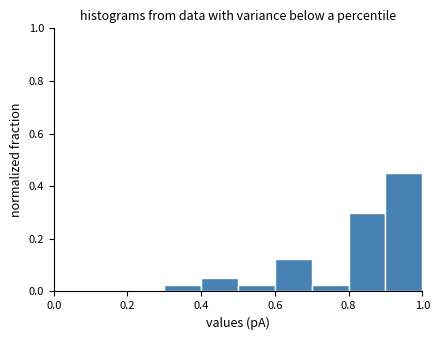

Reading left to right, list every bar in this chart as the range it spans on the x-axis followed by its height. The values are not printed on the chart, so give them approximately, as read against the axis.

0.0 to 0.1: 0
0.1 to 0.2: 0
0.2 to 0.3: 0
0.3 to 0.4: 0.02
0.4 to 0.5: 0.06
0.5 to 0.6: 0.02
0.6 to 0.7: 0.12
0.7 to 0.8: 0.02
0.8 to 0.9: 0.30
0.9 to 1.0: 0.46